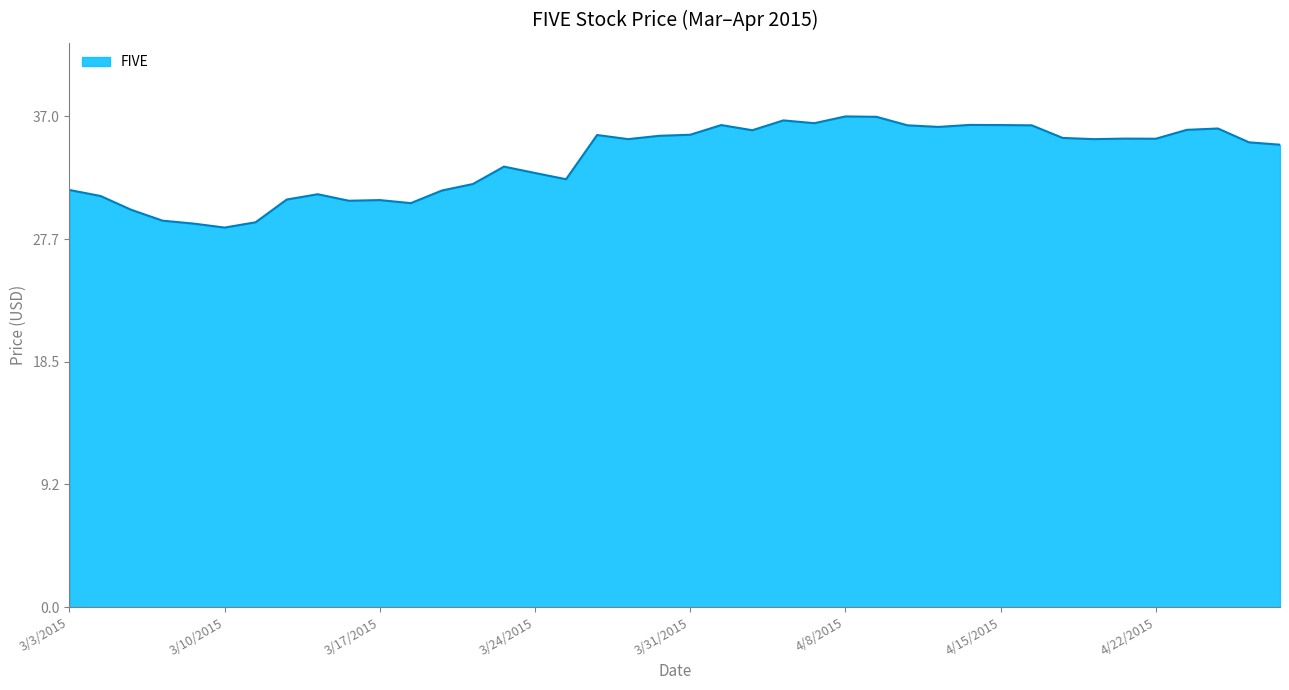

What is the difference between the maximum and minimum values?

8.4